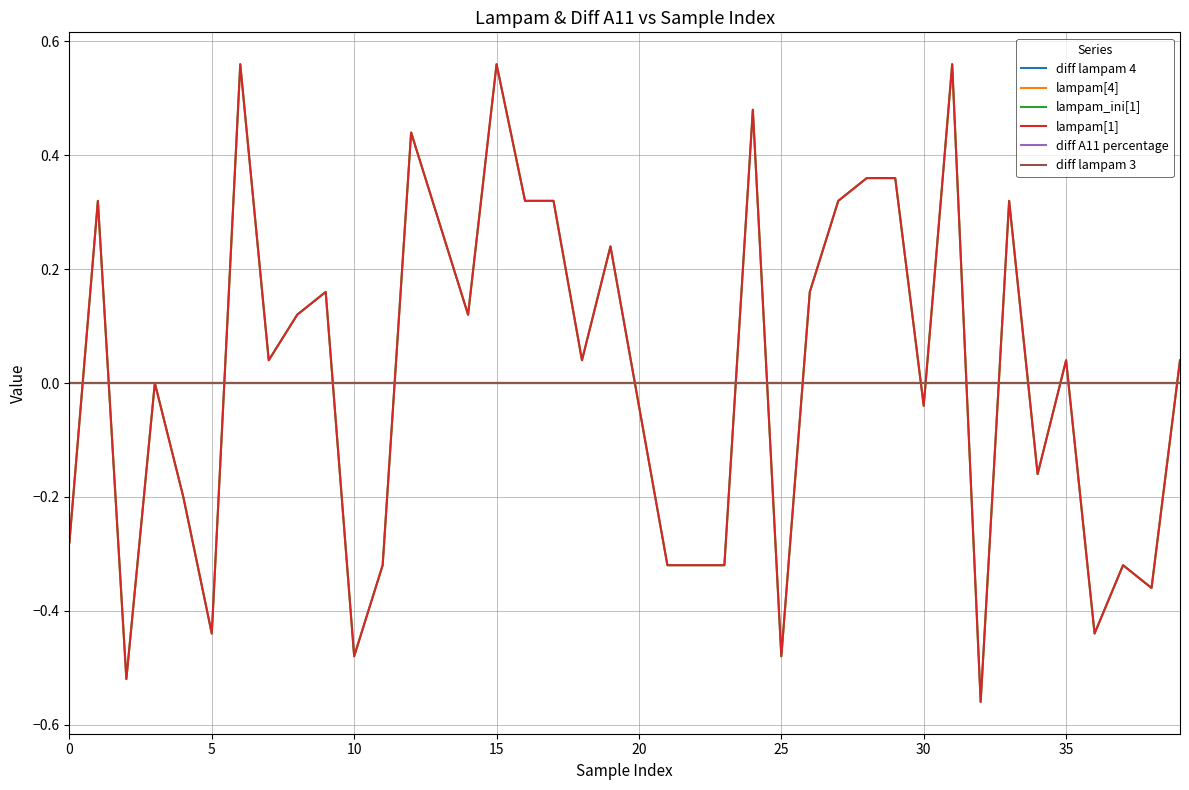

Is this an area chart (filled region under the line)?

No